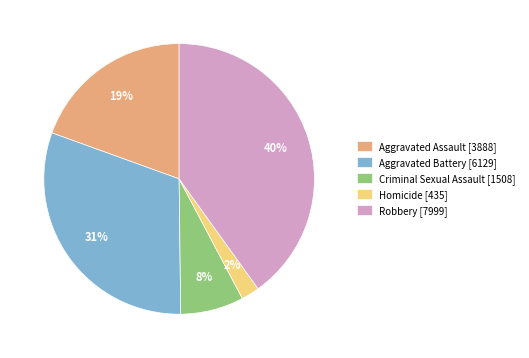

What percentage is the Robbery slice, to the nearest percent?

40%